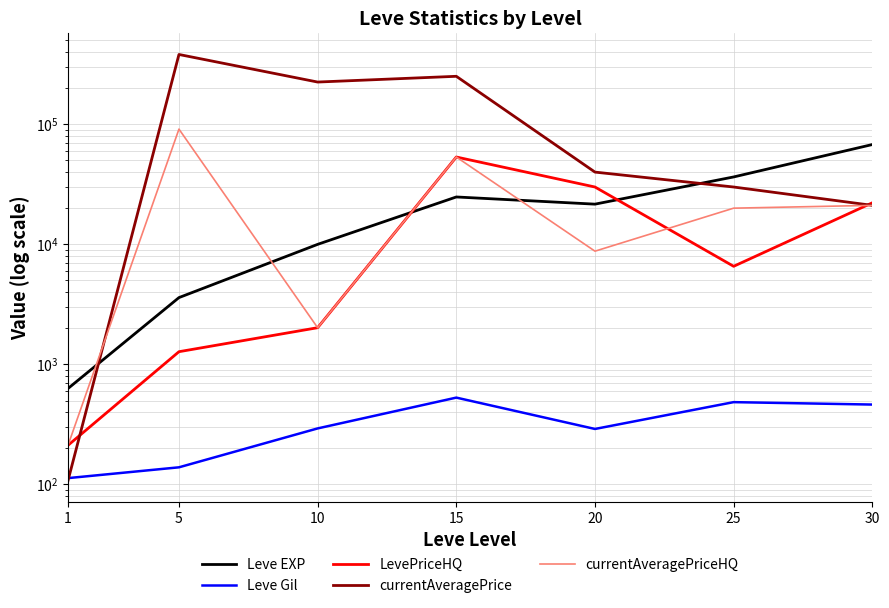

Rank the series at 30 from lowest to highest value.

Leve Gil, currentAveragePrice, currentAveragePriceHQ, LevePriceHQ, Leve EXP